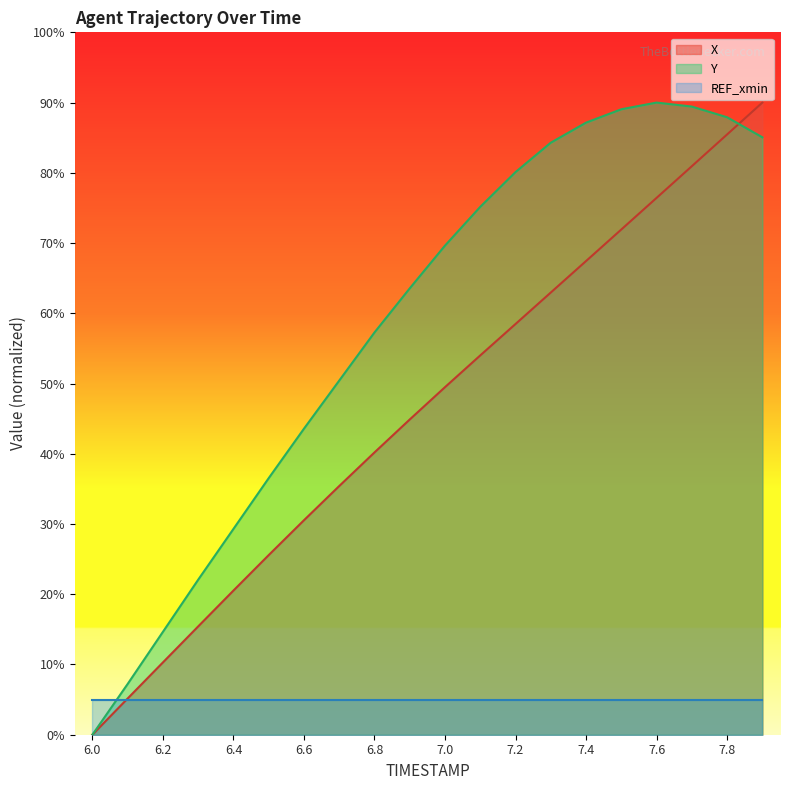

How many intersections are there between Y and X?

1